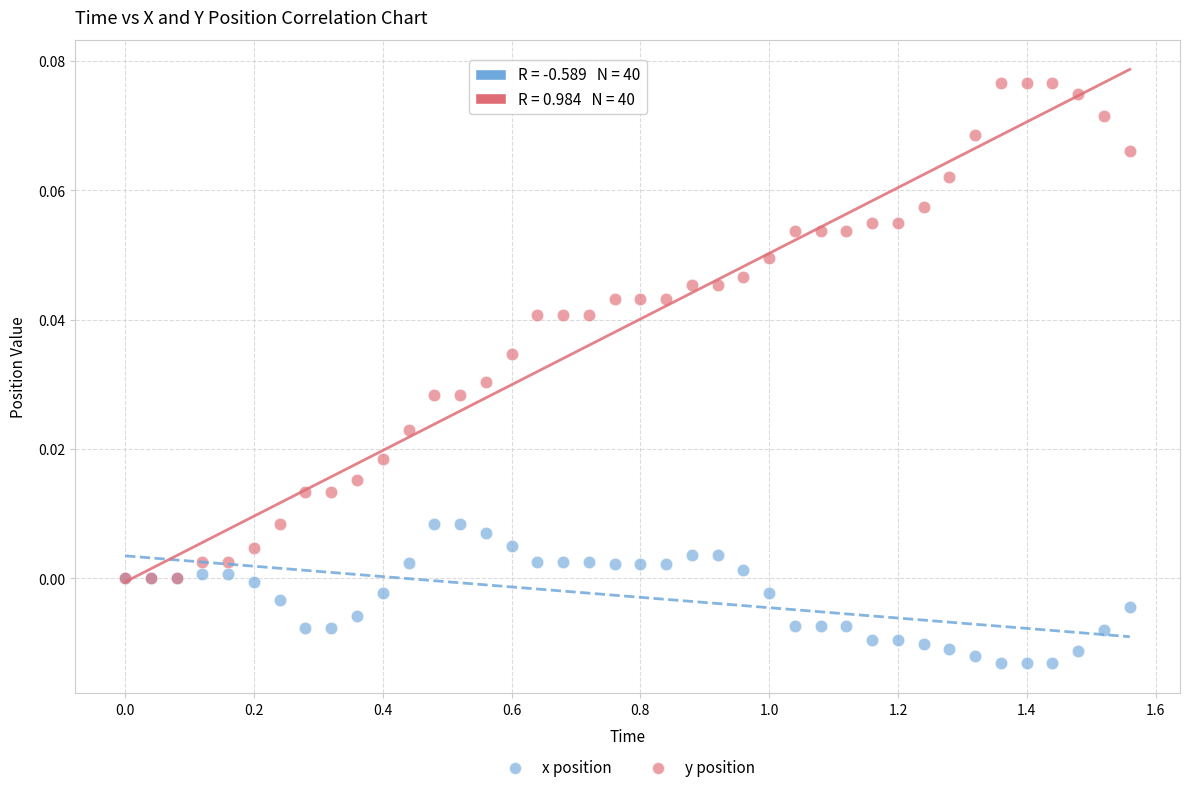

What are all the series names shown in the legend?

x position, y position